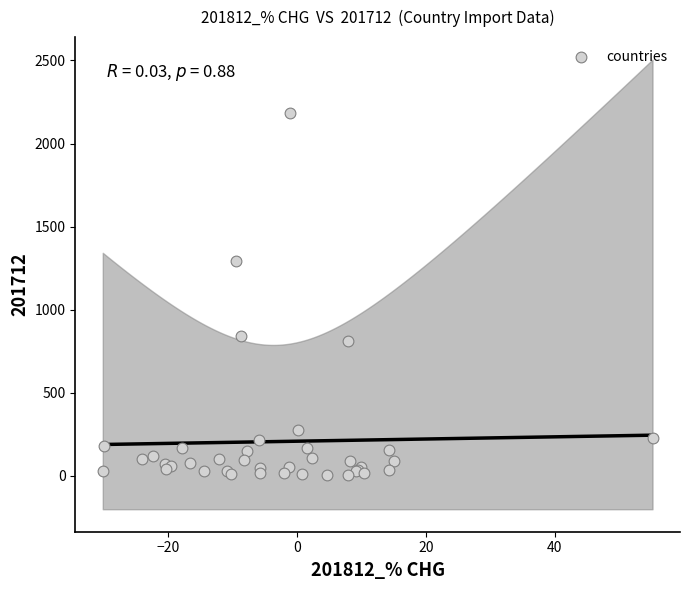

What Y value in the scatter plot is closest to 1095?

1290.7